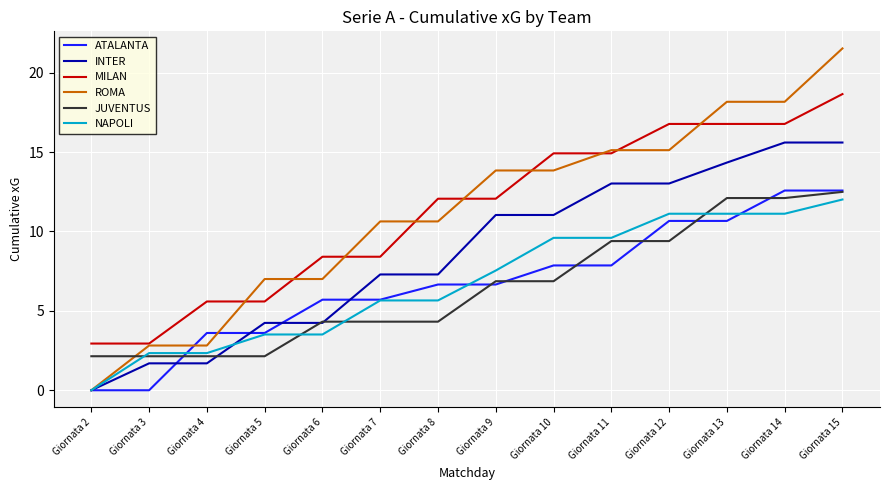

What is the sum of all MILAN values?

156.8